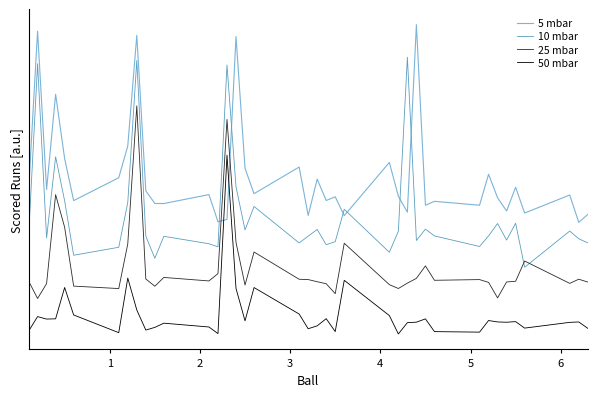

Does the chart display data point markers on the line(s)?

No